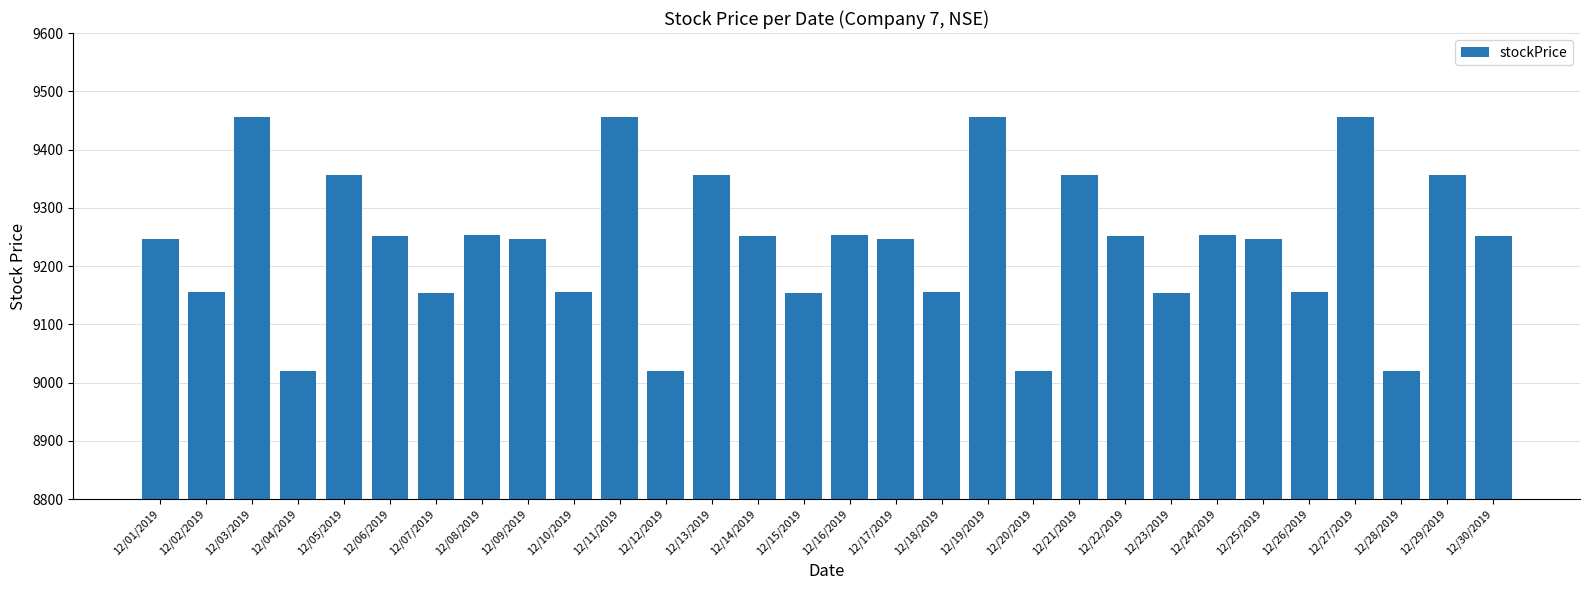

What is the smallest value displayed?

9019